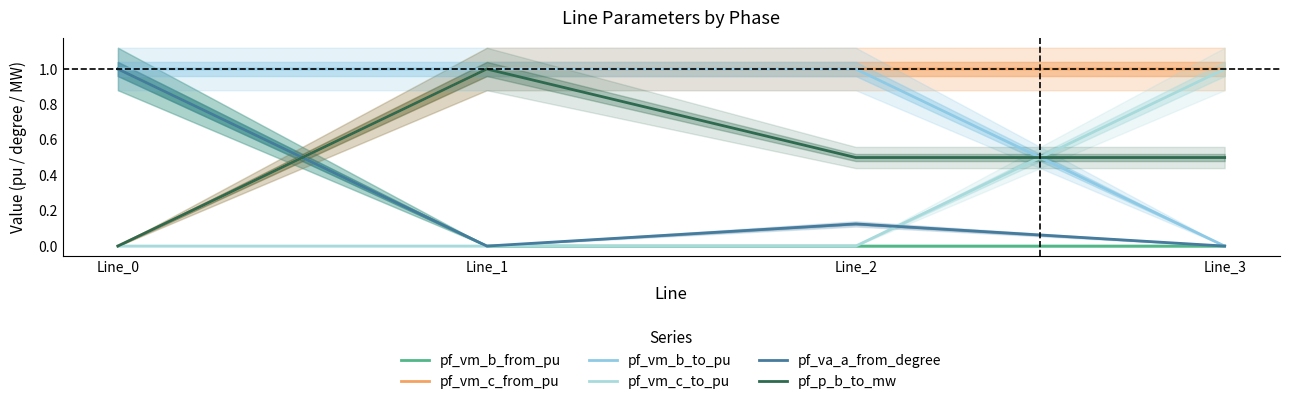

How many lines are shown in the chart?

6